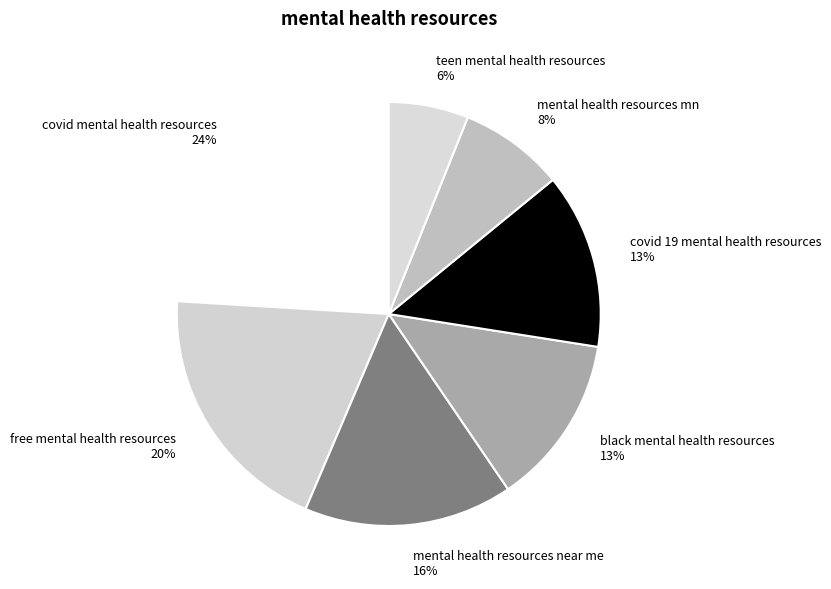

How many slices are in this pie chart?

7